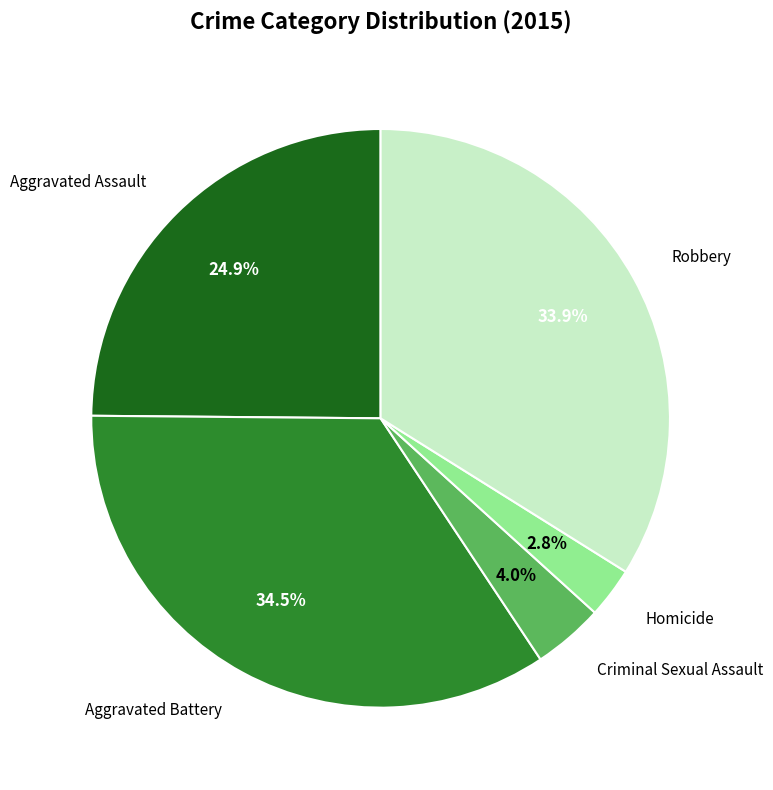

How many segments does this pie chart have?

5